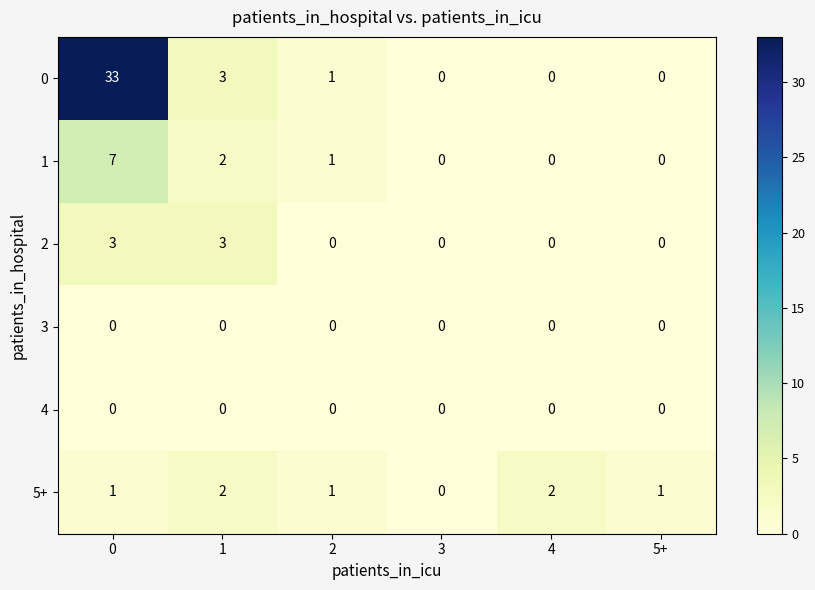

What is the difference between the 2 values at 1 and 2?

3